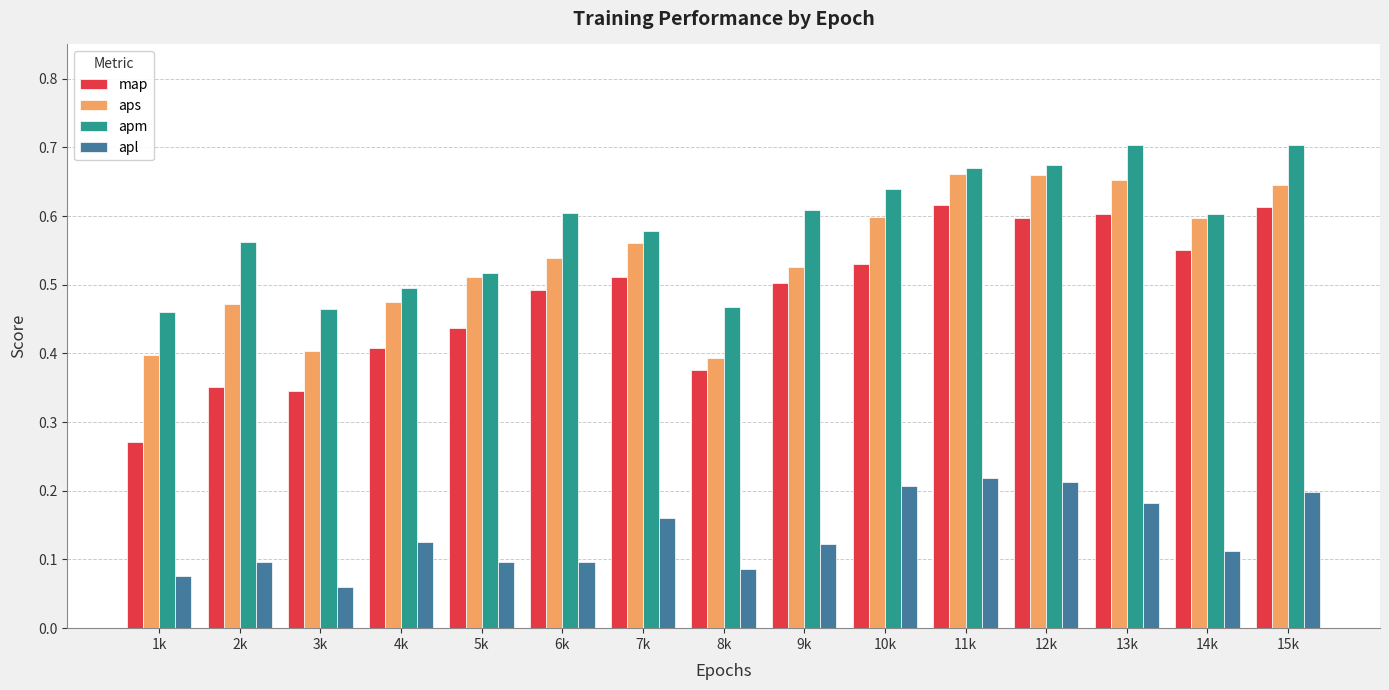

Which series has the widest spread of values?

map